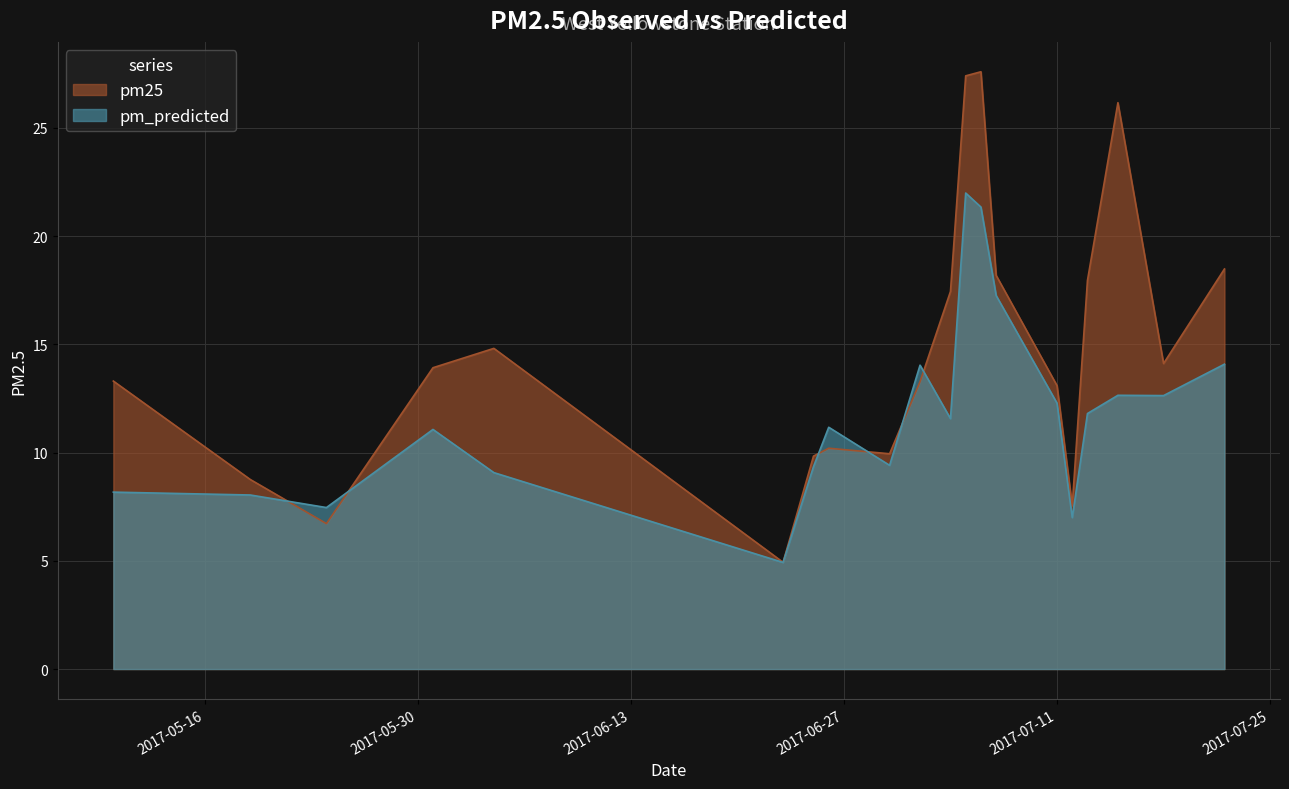

Reading left to right, list all the values displayed in this chart.

pm25: 13.3	8.8	6.7	13.9	14.8	4.9	9.8	10.2	9.9	13.3	17.4	27.4	27.6	18.2	13.1	7.5	18.0	26.2	14.1	18.5
pm_predicted: 8.2	8.0	7.5	11.1	9.1	4.9	9.4	11.2	9.4	14.0	11.6	22.0	21.3	17.3	12.3	7.0	11.8	12.6	12.6	14.1